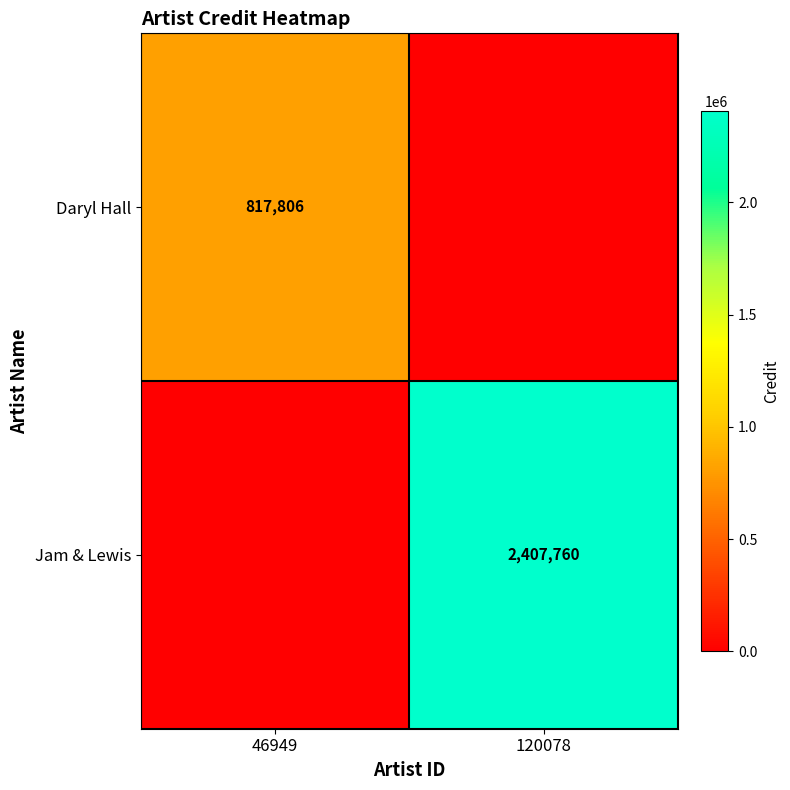

Is it true that Jam & Lewis equals 2407760 at 120078?

True